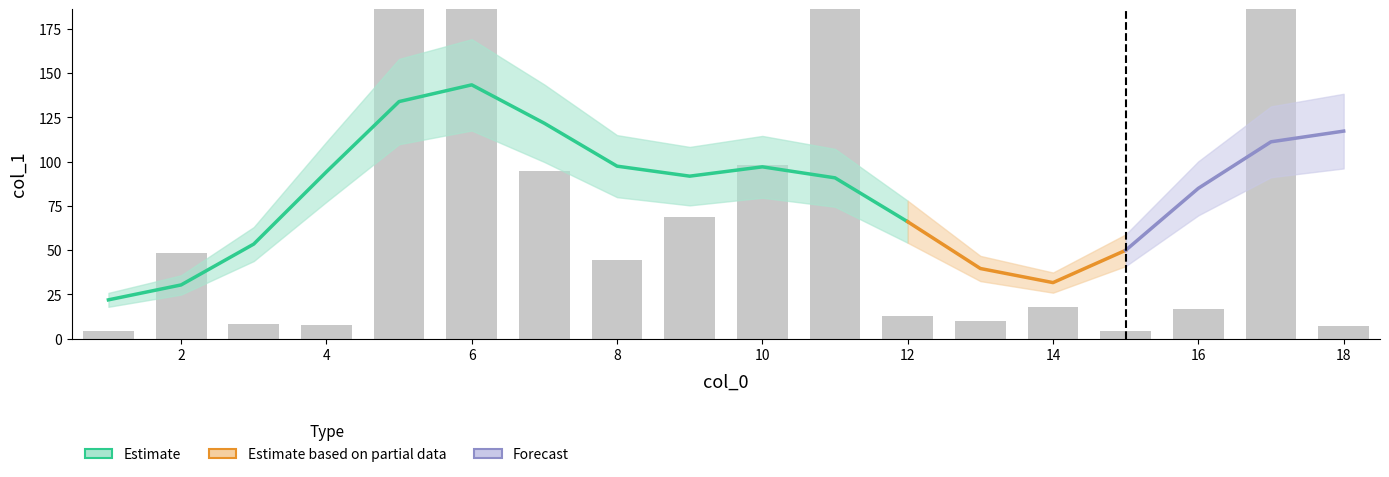

What is the value of the 14th bar from the left?

17.6